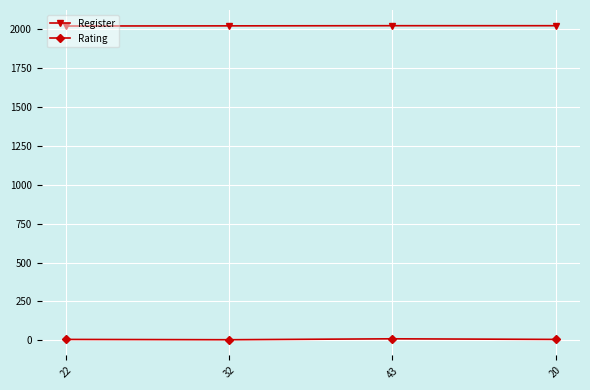

Which series has the largest total across all categories?

Register